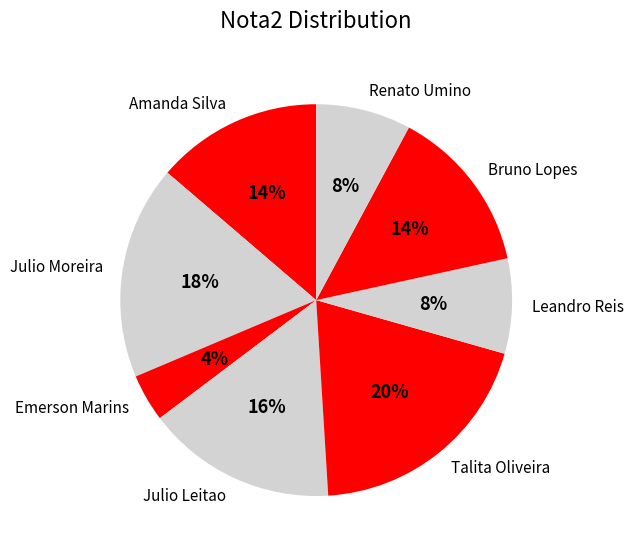

To the nearest percent, what is the difference between the largest and smallest slice percentages?

16%